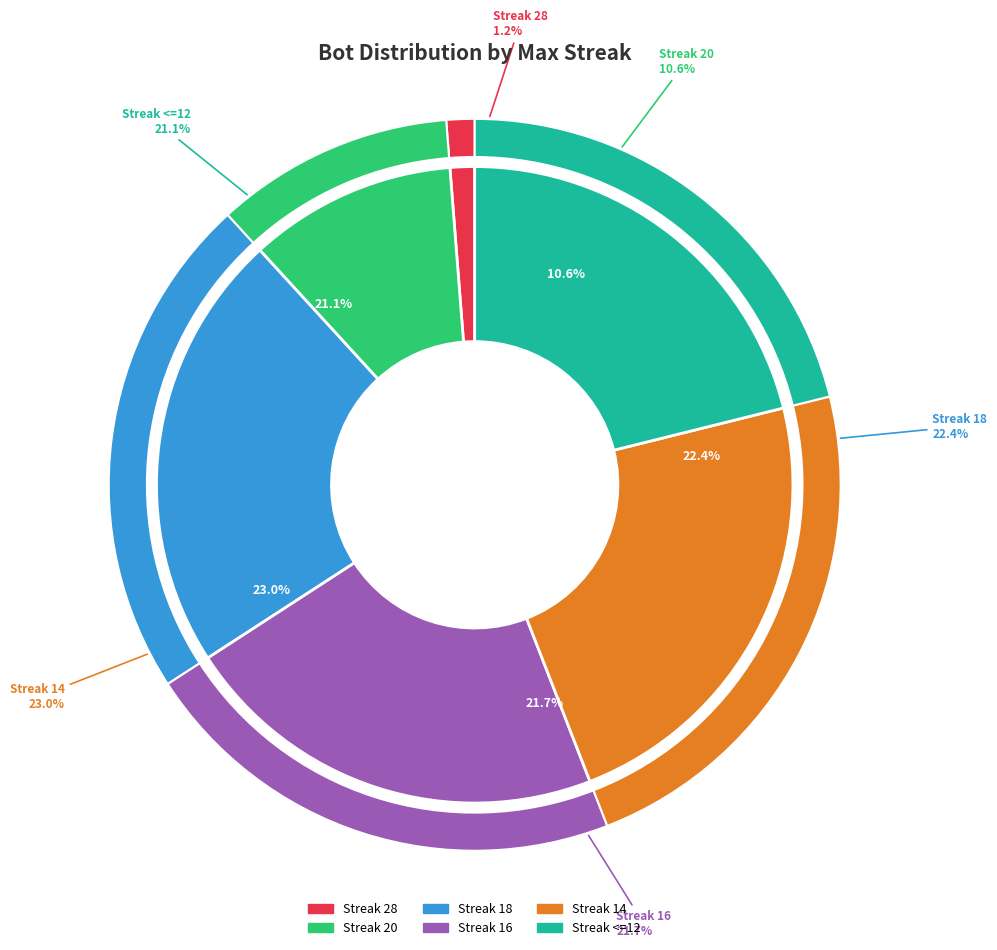

Rank the categories by value from lowest to highest.

28, 20, <=12, 16, 18, 14